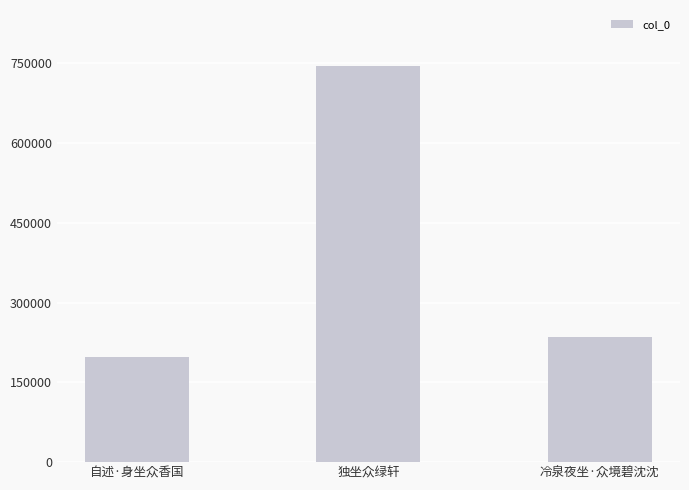

Does the chart contain any negative values?

No